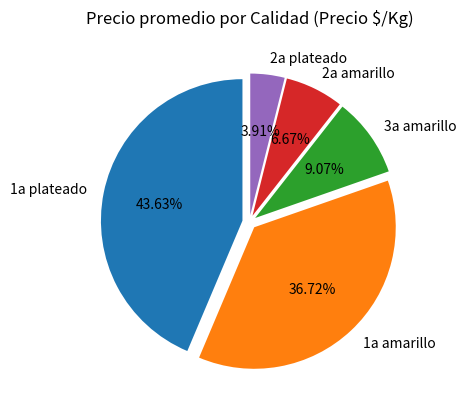

Which slice is the smallest?

2a plateado